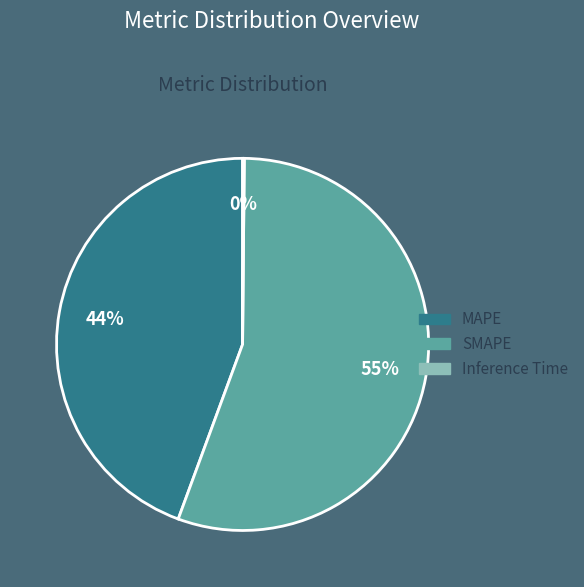

The MAPE slice represents 44% of the pie. True or false?

True